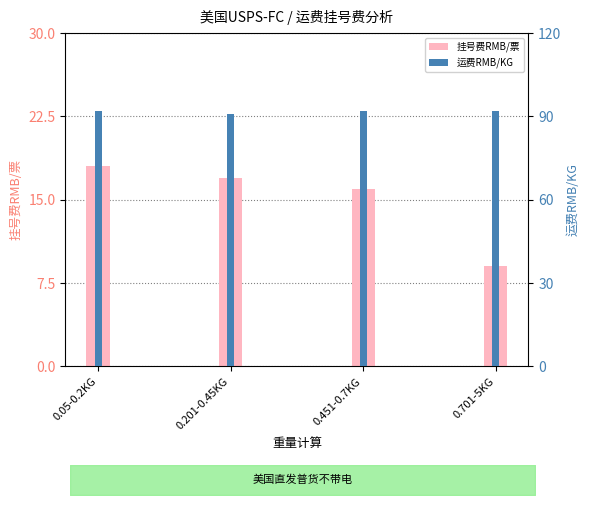

What is the value of the 运费RMB/KG bar at the 3rd from the left?

92